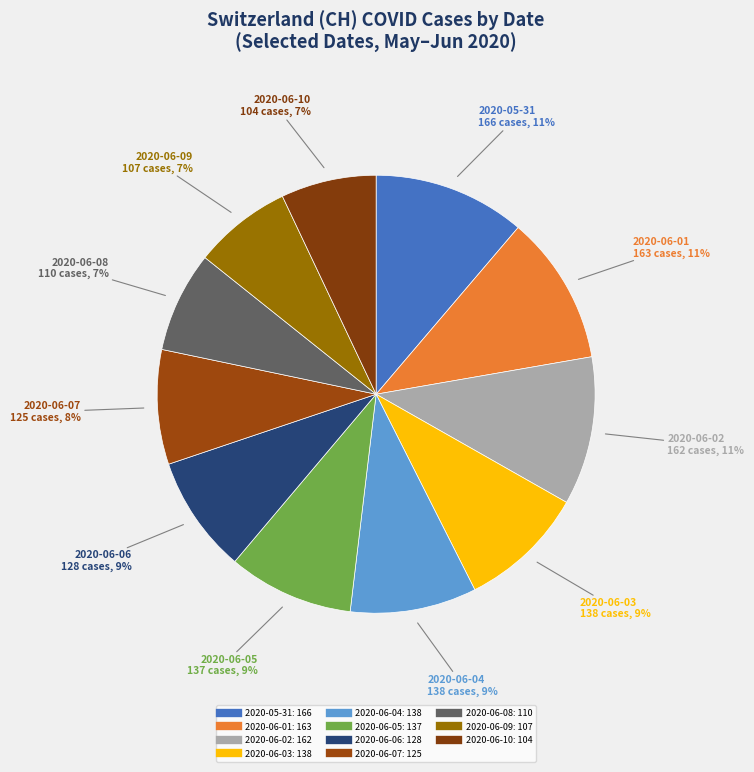

True or false: 2020-06-03 accounts for 9% of the total.

True